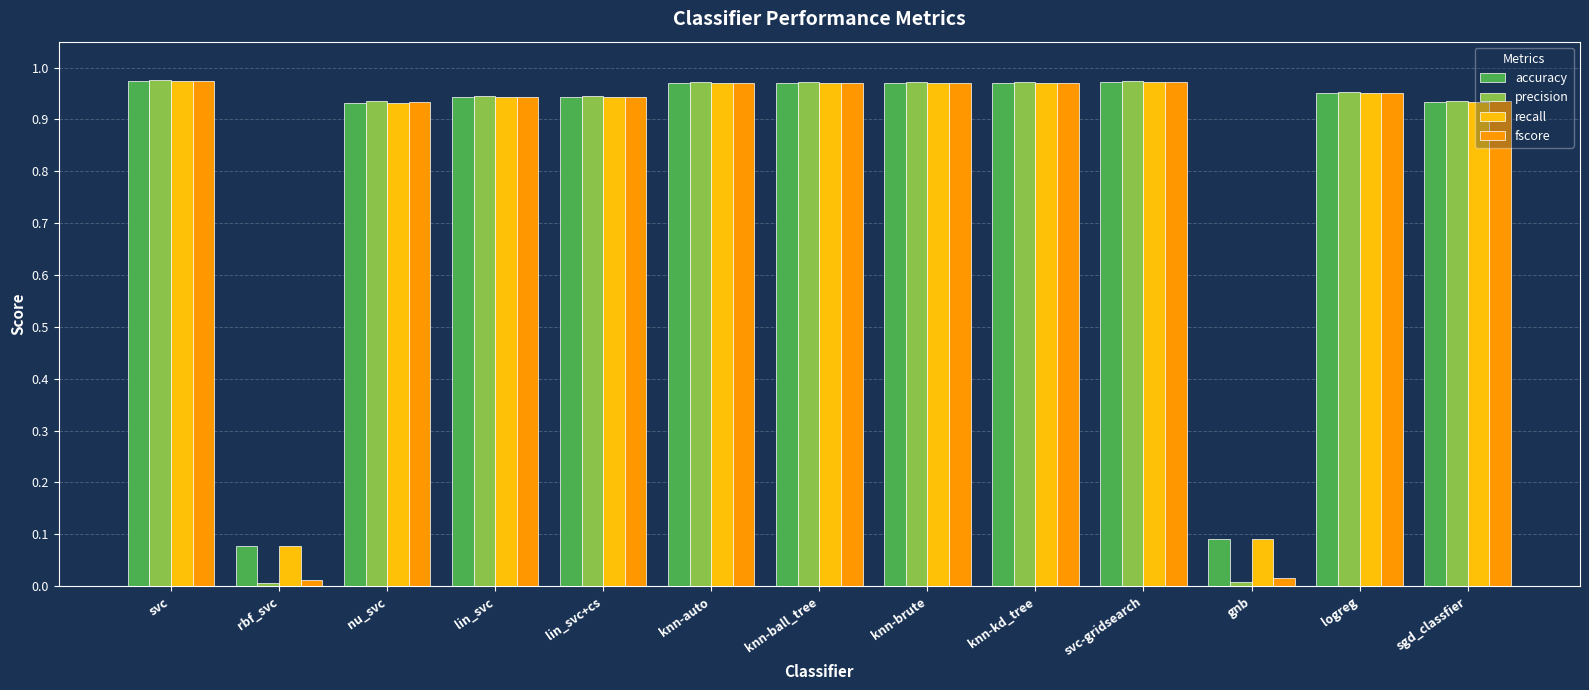

Is the value of recall at lin_svc greater than the value of fscore at gnb?

Yes